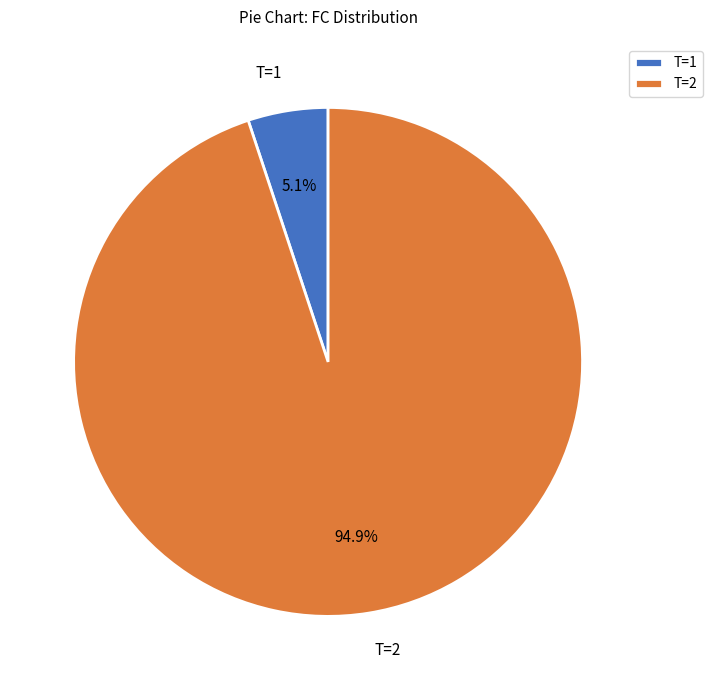

How many slices are in this pie chart?

2